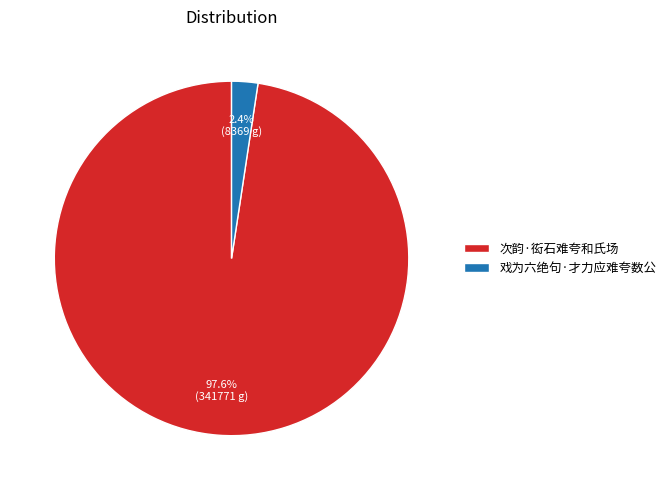

To the nearest percent, what portion does 戏为六绝句·才力应难夸数公 represent?

2%